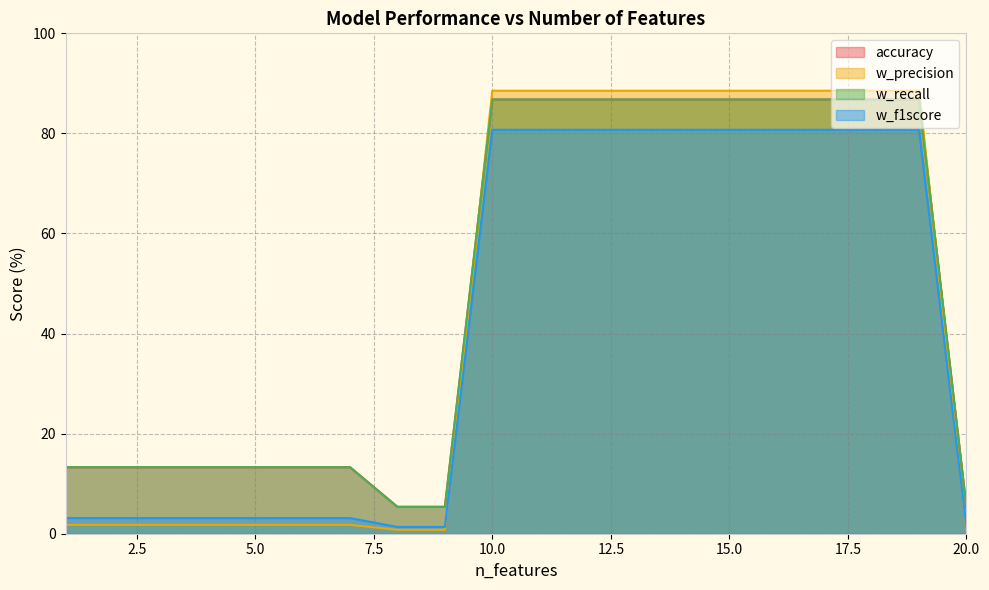

Is the value of accuracy at 7 greater than the value of w_f1score at 2?

Yes